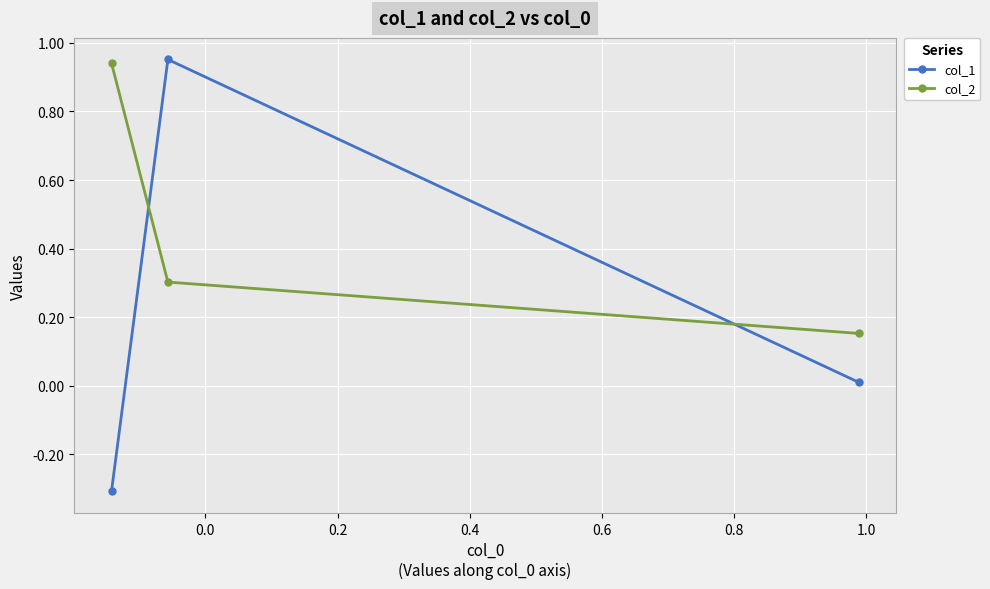

How many lines are shown in the chart?

2